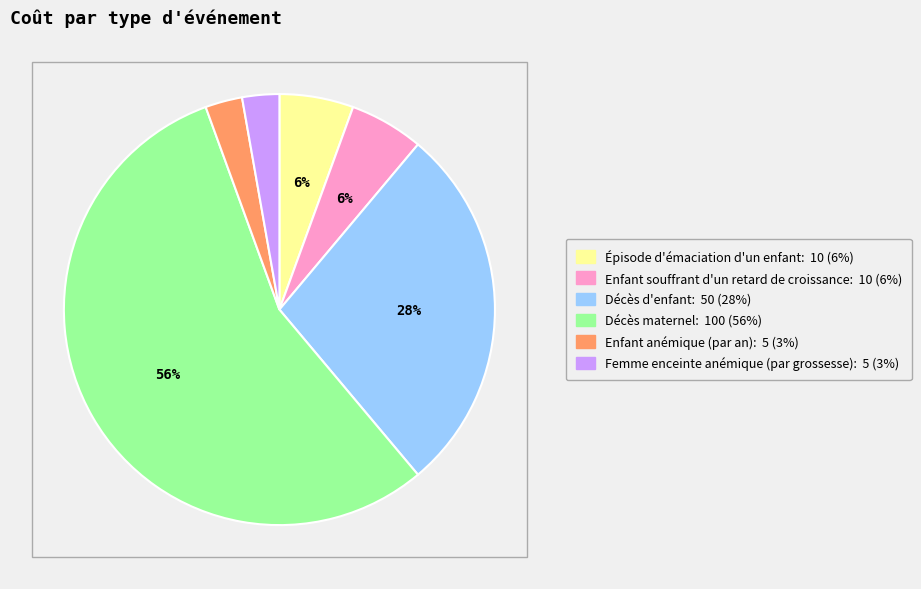

Is it true that Décès maternel is 66% of the pie?

False